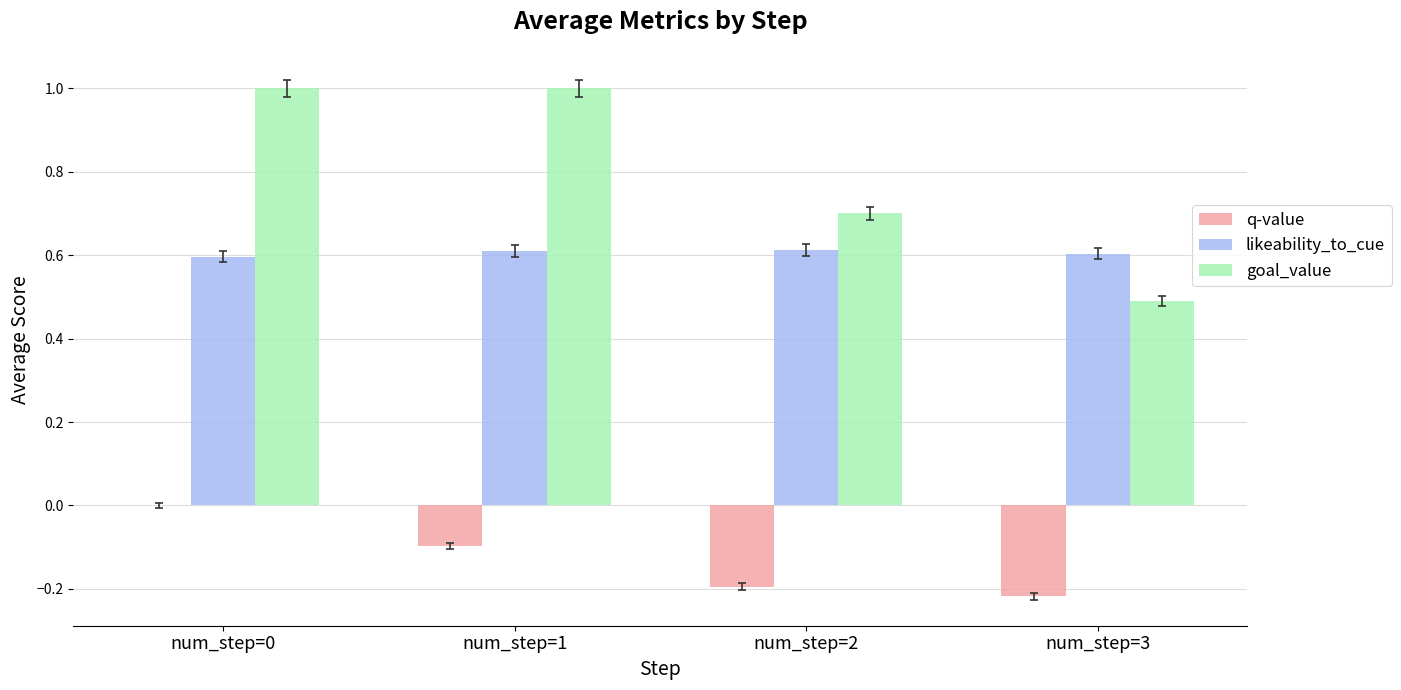

Is the value of goal_value at num_step=3 greater than the value of q-value at num_step=2?

Yes